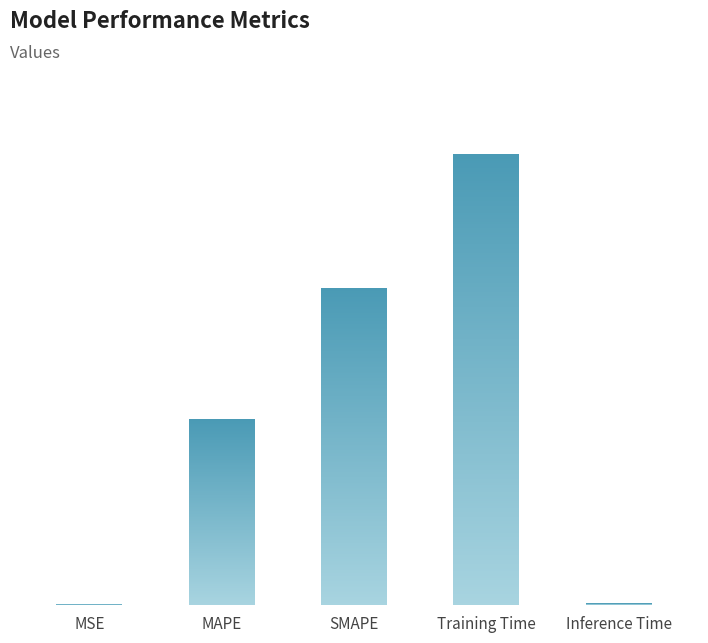

What position from the left is MAPE?

2